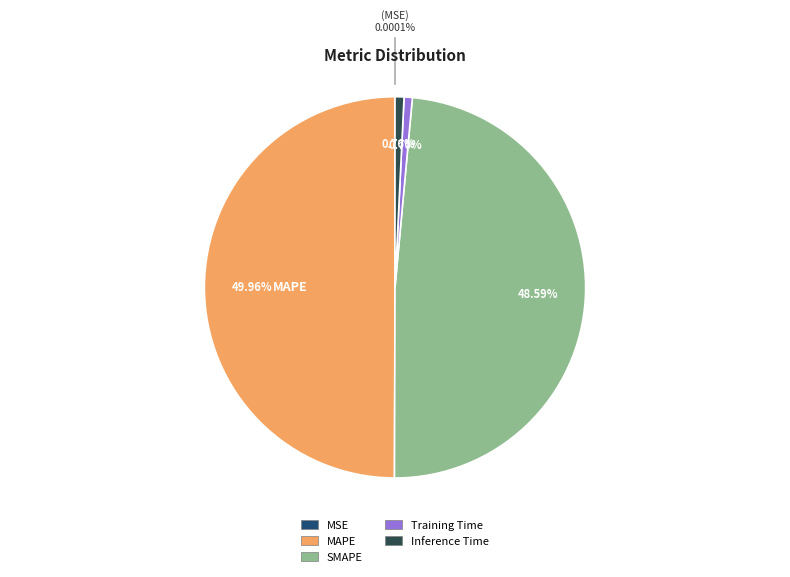

Count the number of slices in the pie.

5